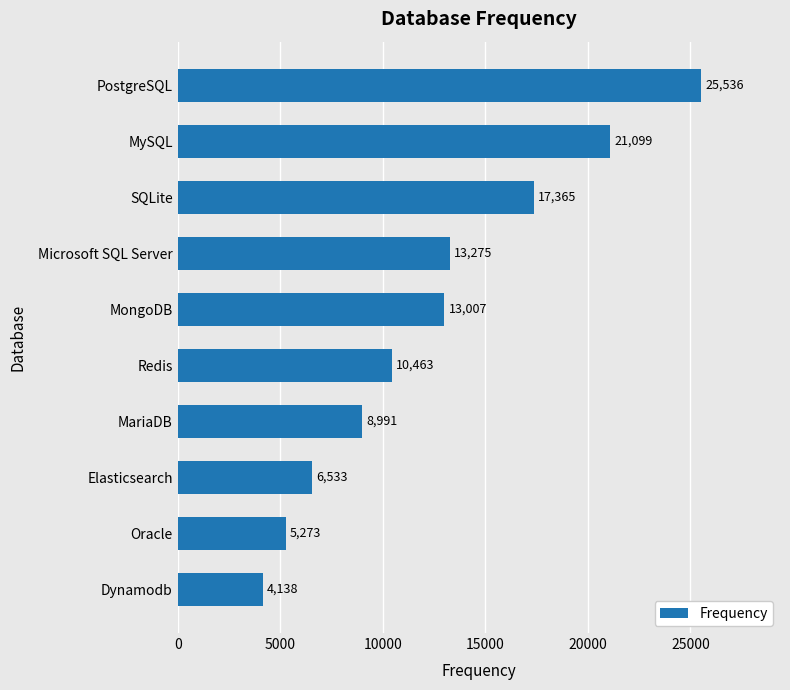

What is the difference between the second highest and second lowest values?

15826